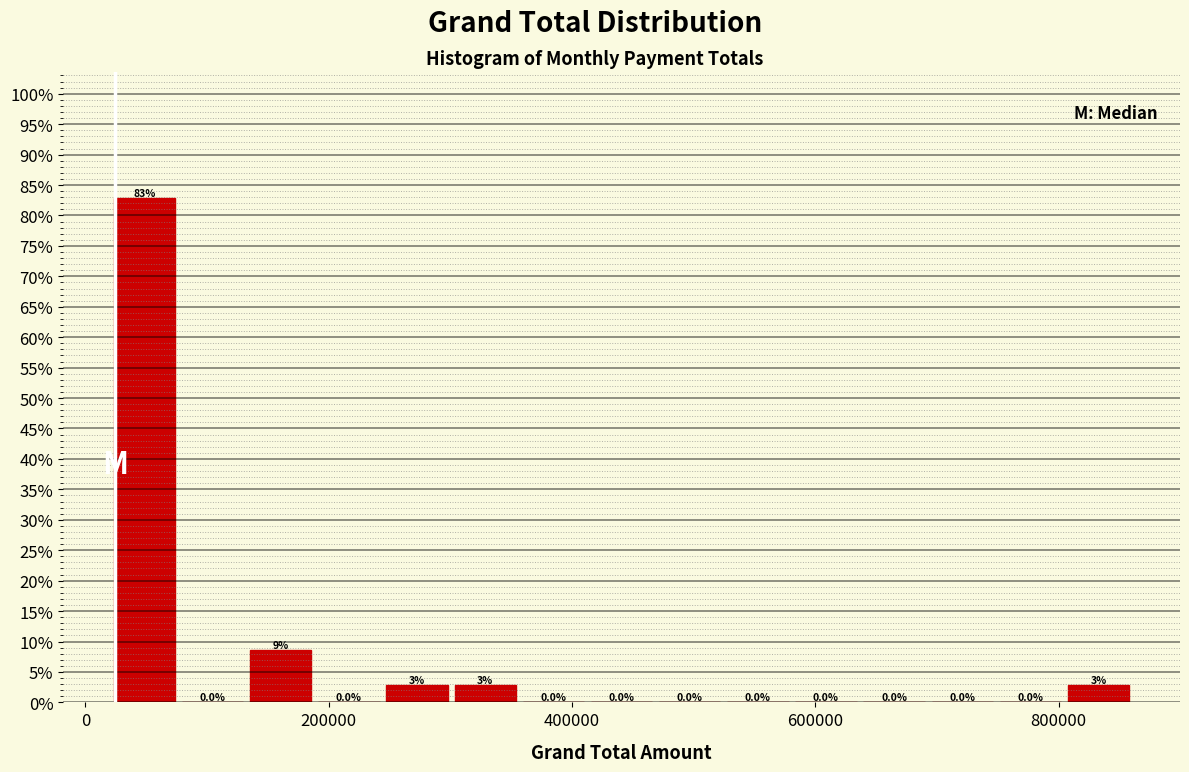

Read against the x-axis, roughly where is the centre of the tallest bar?

40000